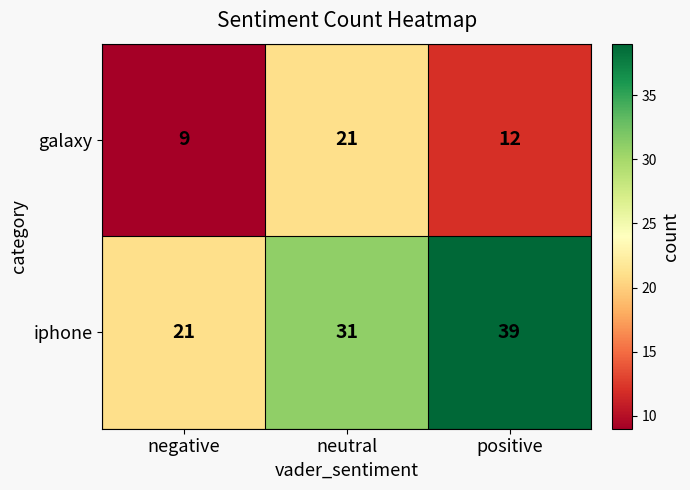

Is it true that iphone equals 21 at negative?

True